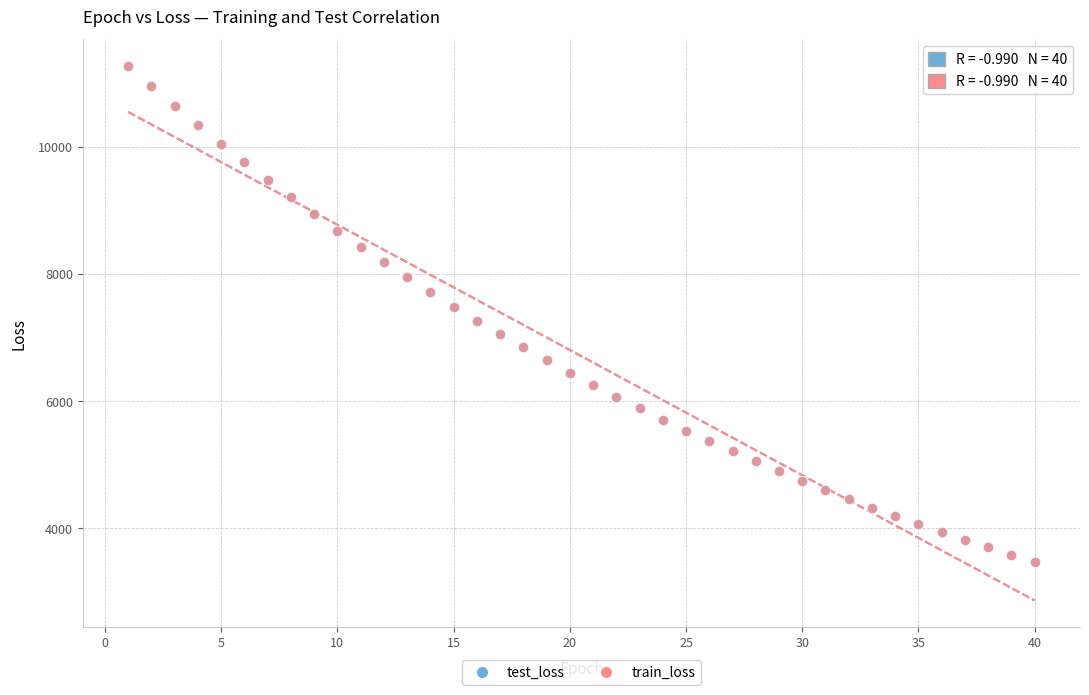

Which series has the widest spread of Y values?

train_loss